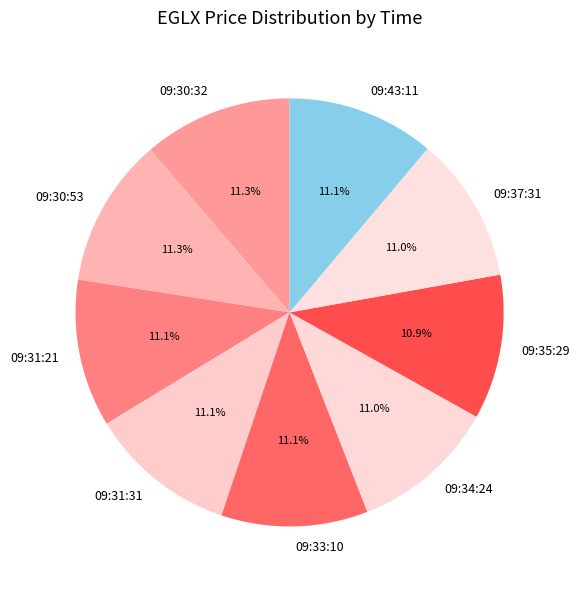

Is it true that 09:34:24 is 11% of the pie?

True